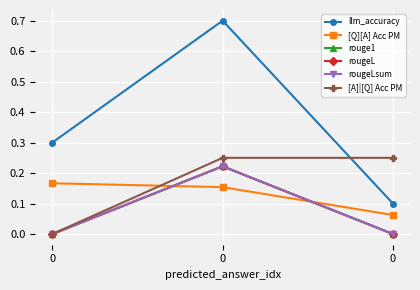

Does the chart display data point markers on the line(s)?

Yes